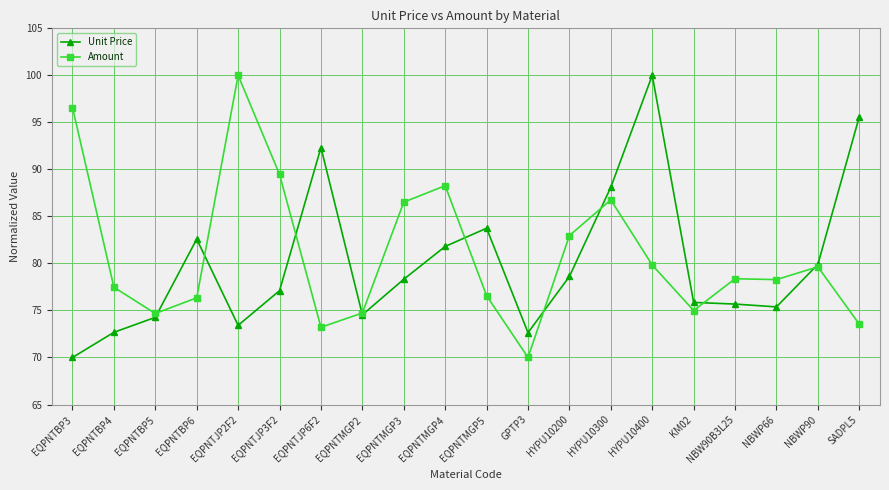

What is the average value of the Unit Price series?

80.1